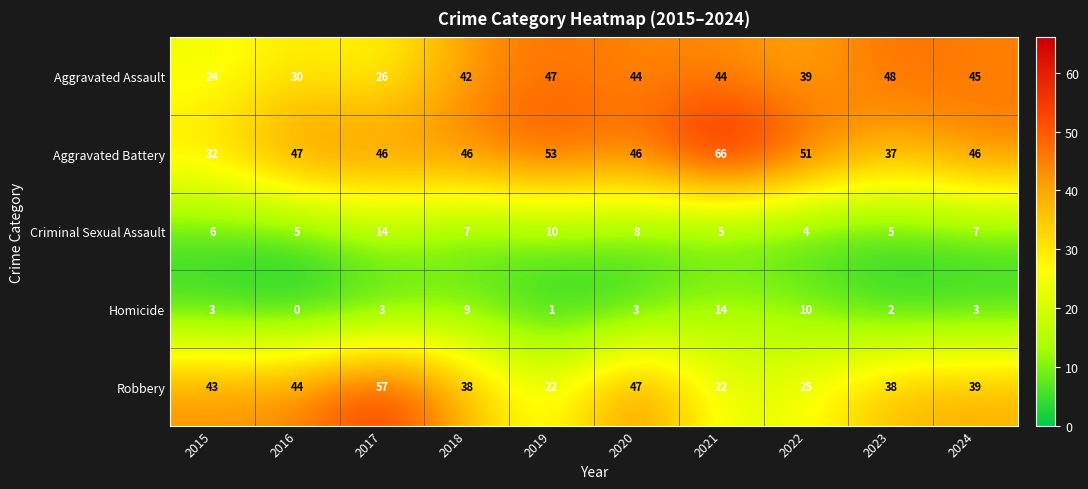

Which series has the largest total across all categories?

Aggravated Battery